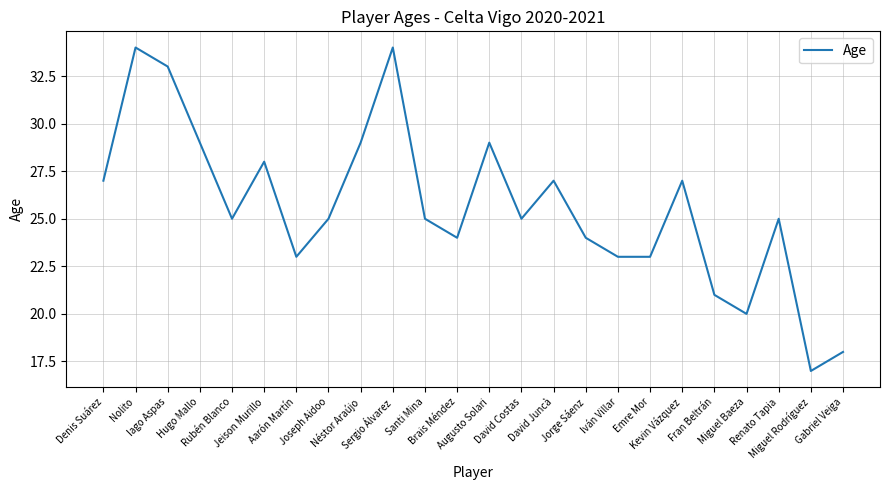

What is the difference between the maximum and minimum values?

17